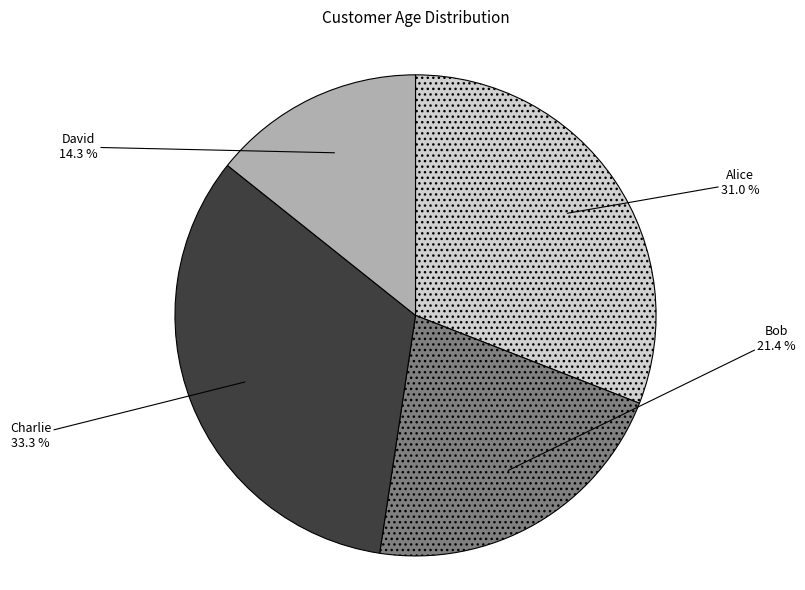

Approximately how many times larger is the value at Alice compared to Bob?

1.4